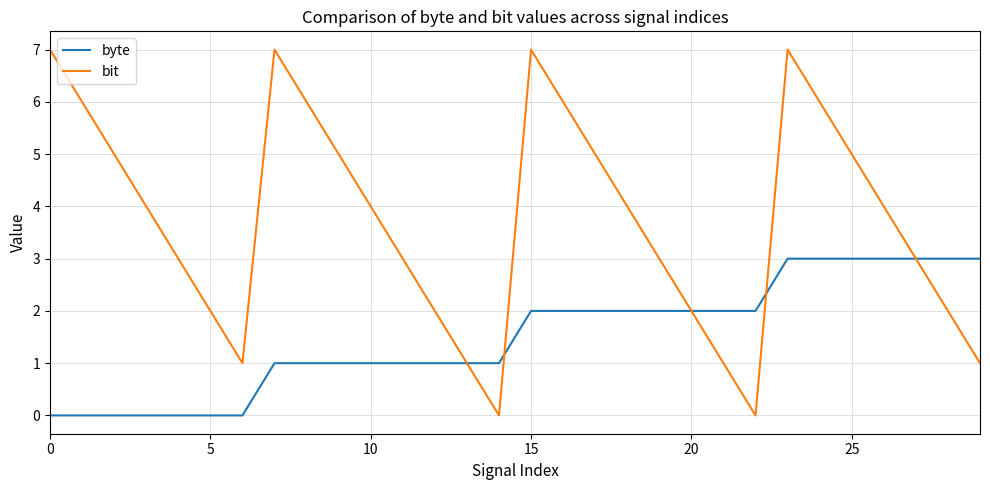

Which series has the largest total across all categories?

bit